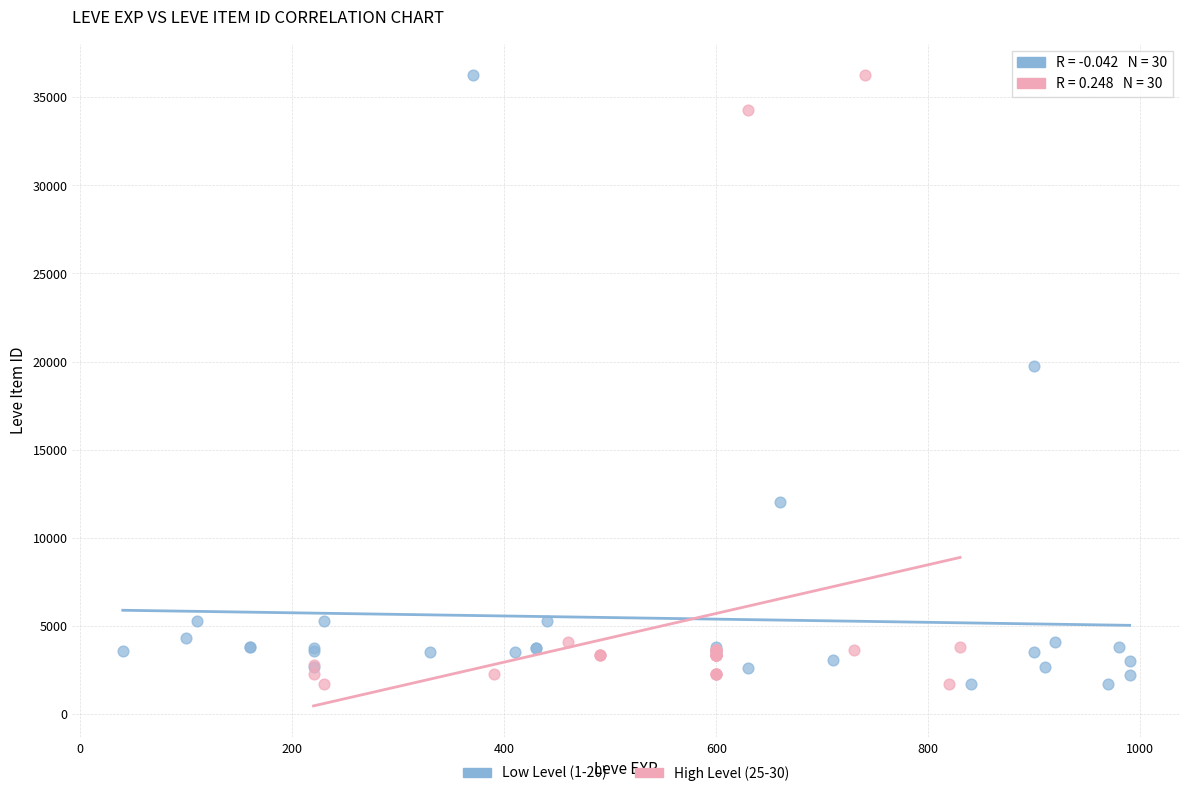

What are all the series names shown in the legend?

Low Level (1-20), High Level (25-30)